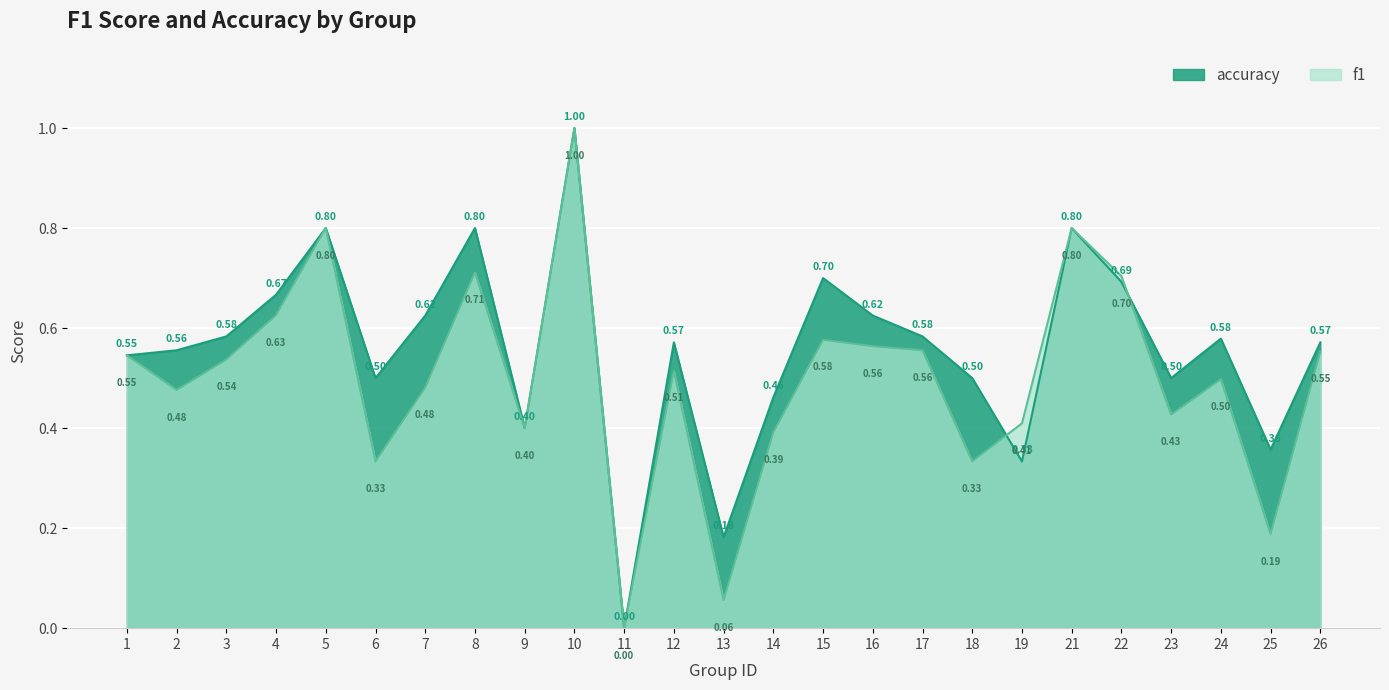

Is it true that accuracy equals 0.6 at 26?

True